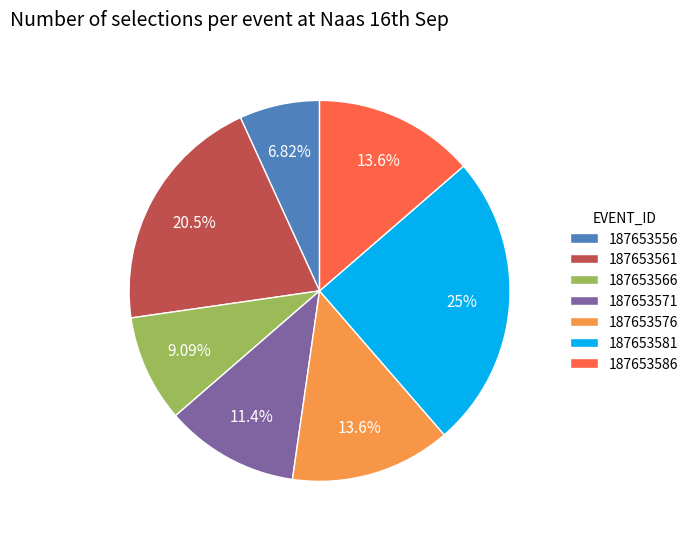

To the nearest percent, what is the difference between the largest and smallest slice percentages?

18%